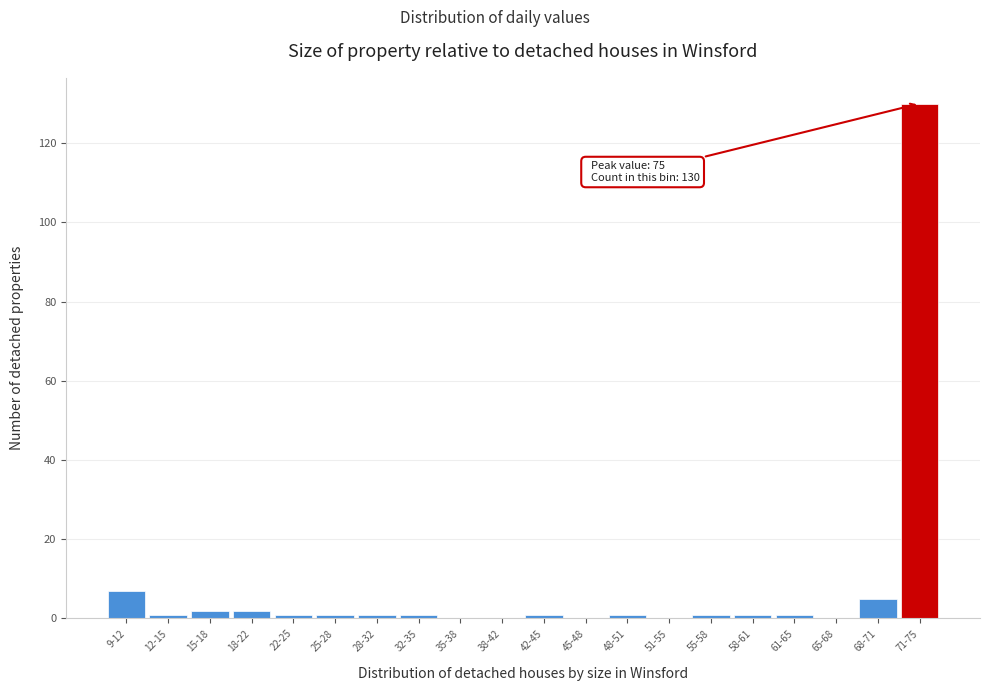

Reading left to right, list all the values displayed in this chart.

9-12=7	12-15=1	15-18=2	18-22=2	22-25=1	25-28=1	28-32=1	32-35=1	35-38=0	38-42=0	42-45=1	45-48=0	48-51=1	51-55=0	55-58=1	58-61=1	61-65=1	65-68=0	68-71=5	71-75=130